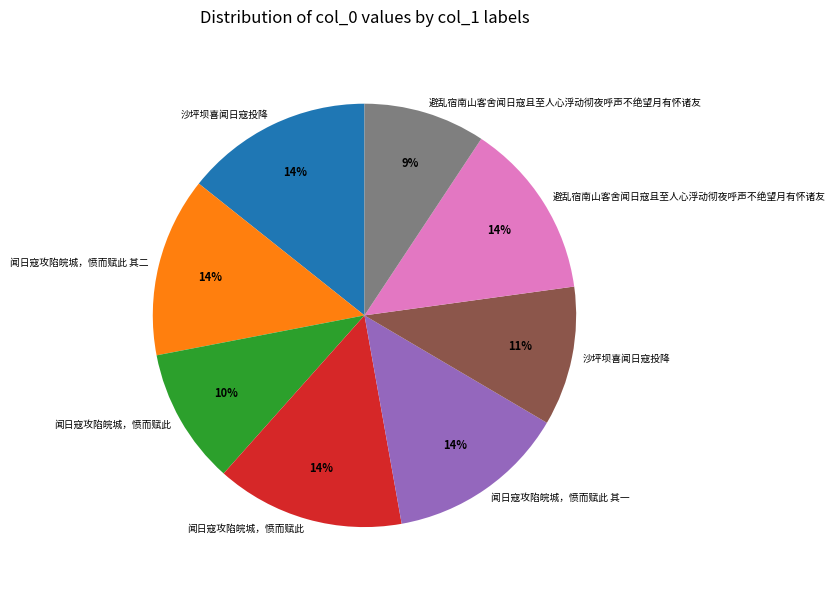

To the nearest percent, what is the difference between the largest and smallest slice percentages?

5%